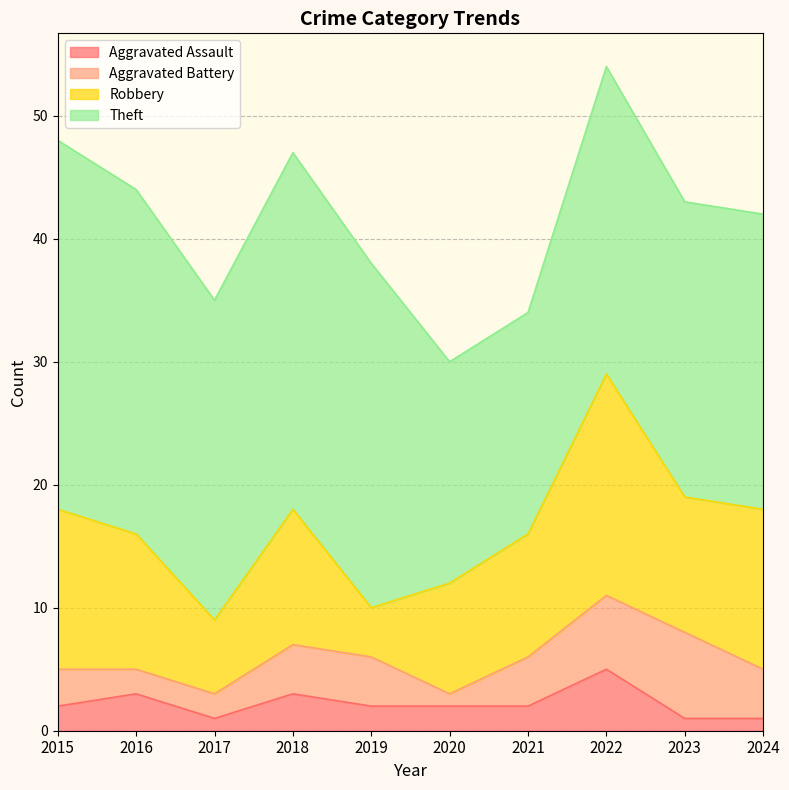

Reading left to right, what are all the values shown in this chart?

Aggravated Assault: 2015=2	2016=3	2017=1	2018=3	2019=2	2020=2	2021=2	2022=5	2023=1	2024=1
Aggravated Battery: 2015=3	2016=2	2017=2	2018=4	2019=4	2020=1	2021=4	2022=6	2023=7	2024=4
Robbery: 2015=13	2016=11	2017=6	2018=11	2019=4	2020=9	2021=10	2022=18	2023=11	2024=13
Theft: 2015=30	2016=28	2017=26	2018=29	2019=28	2020=18	2021=18	2022=25	2023=24	2024=24